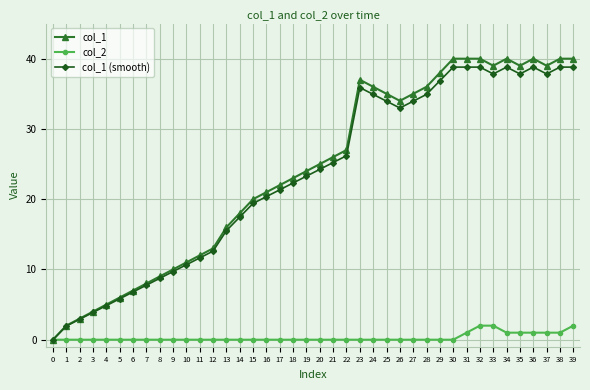

Rank the series at 9 from highest to lowest value.

col_1, col_1 (smooth), col_2